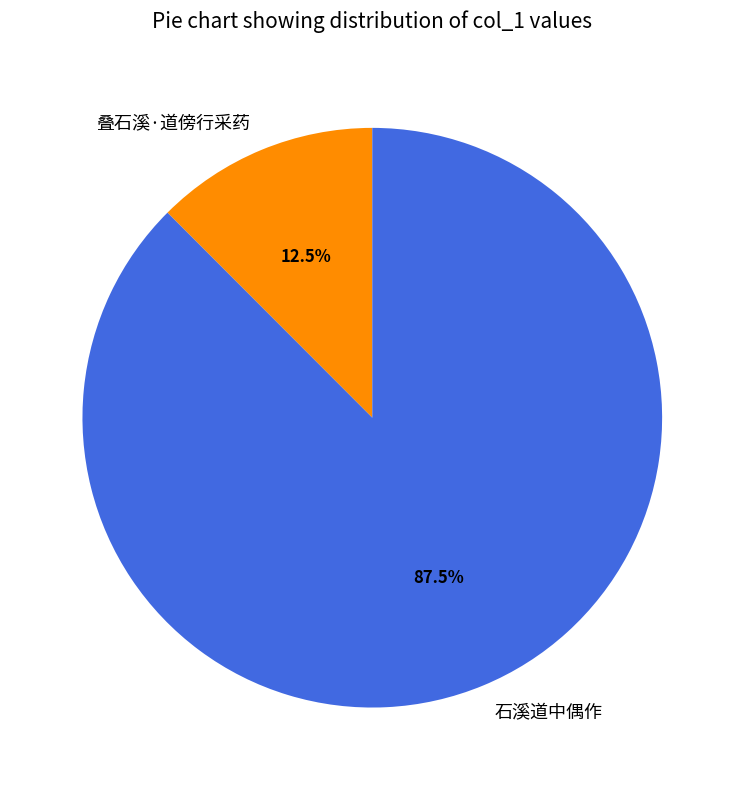

Is there a majority slice in this chart?

Yes